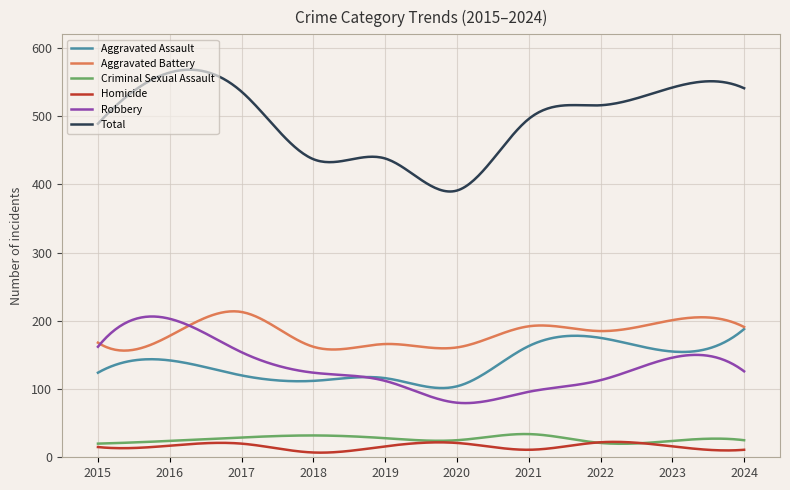

What is the highest value of the Criminal Sexual Assault series?

34.1